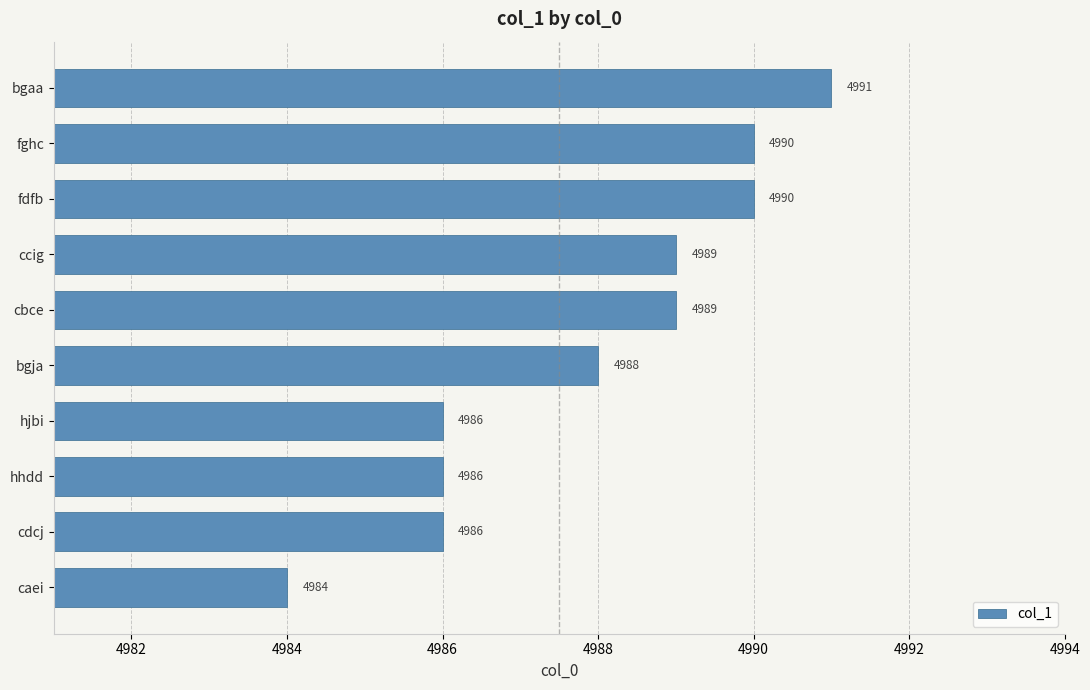

Which label corresponds to the largest value in the chart?

bgaa